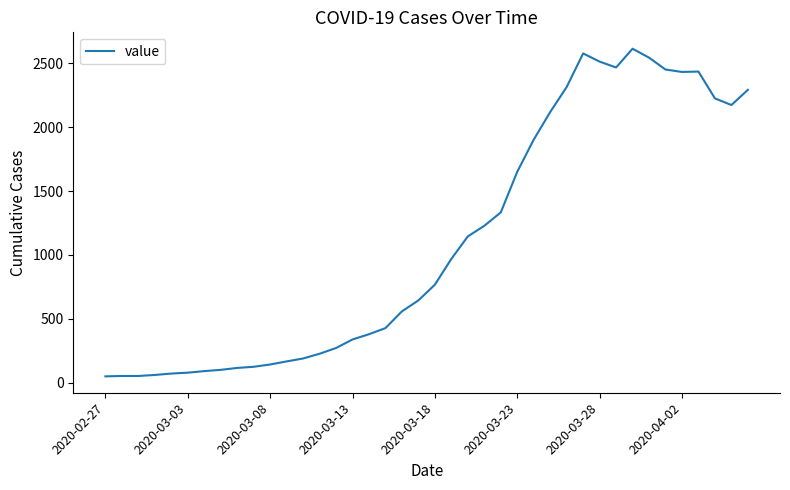

How many lines are shown in the chart?

1